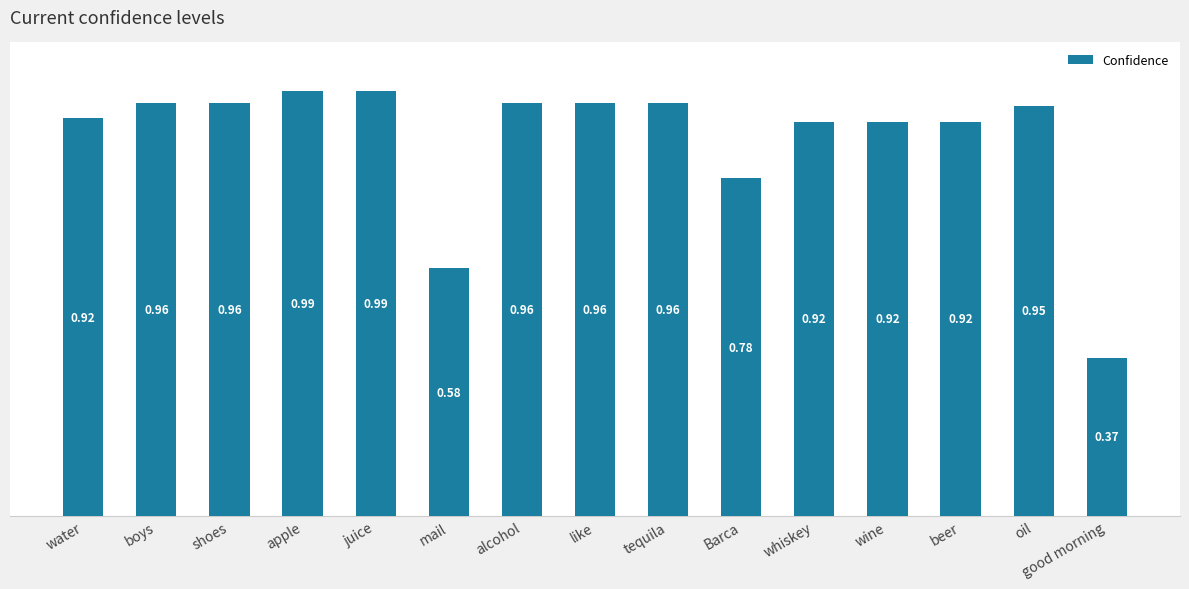

What is the sum of the values at apple and whiskey?

1.9